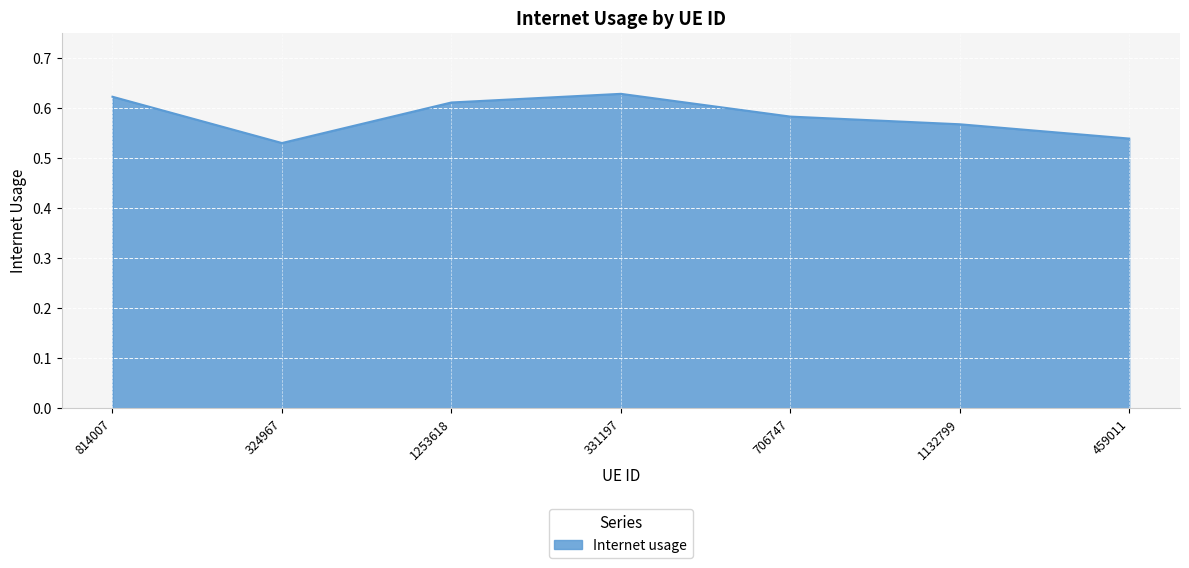

Count the number of categories in the chart.

7